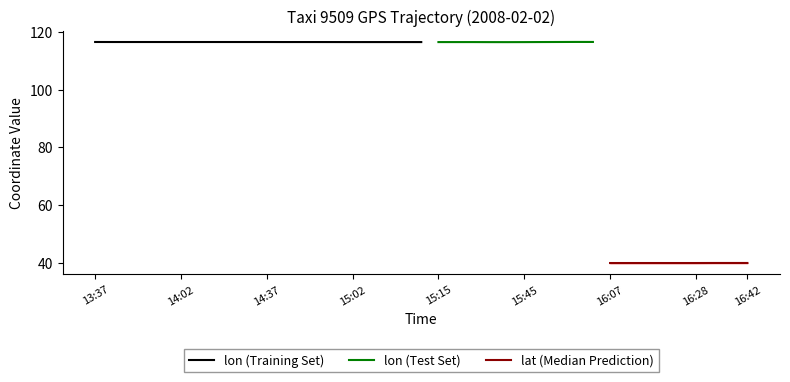

Is the value of lat at 13:42 greater than the value of lon at 14:17?

No